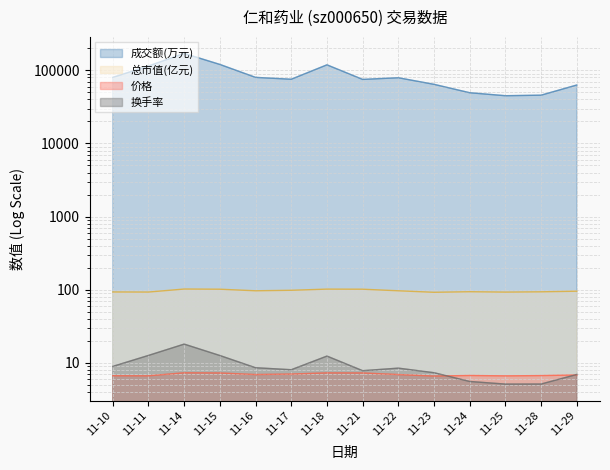

What is the lowest value of the 成交额(万元) series?

45007.0